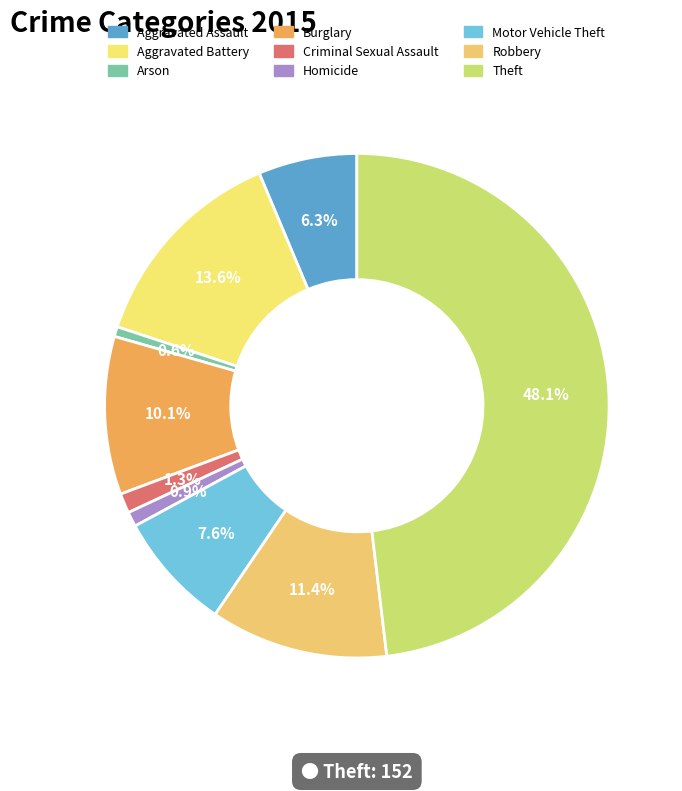

How many slices are in this pie chart?

9